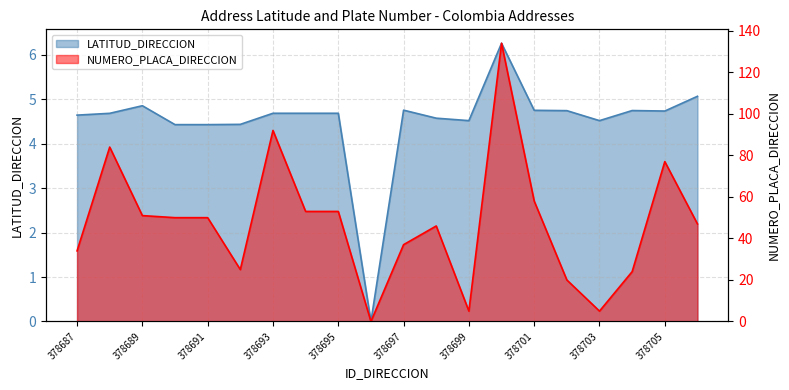

What is the highest value of the LATITUD_DIRECCION series?

6.3